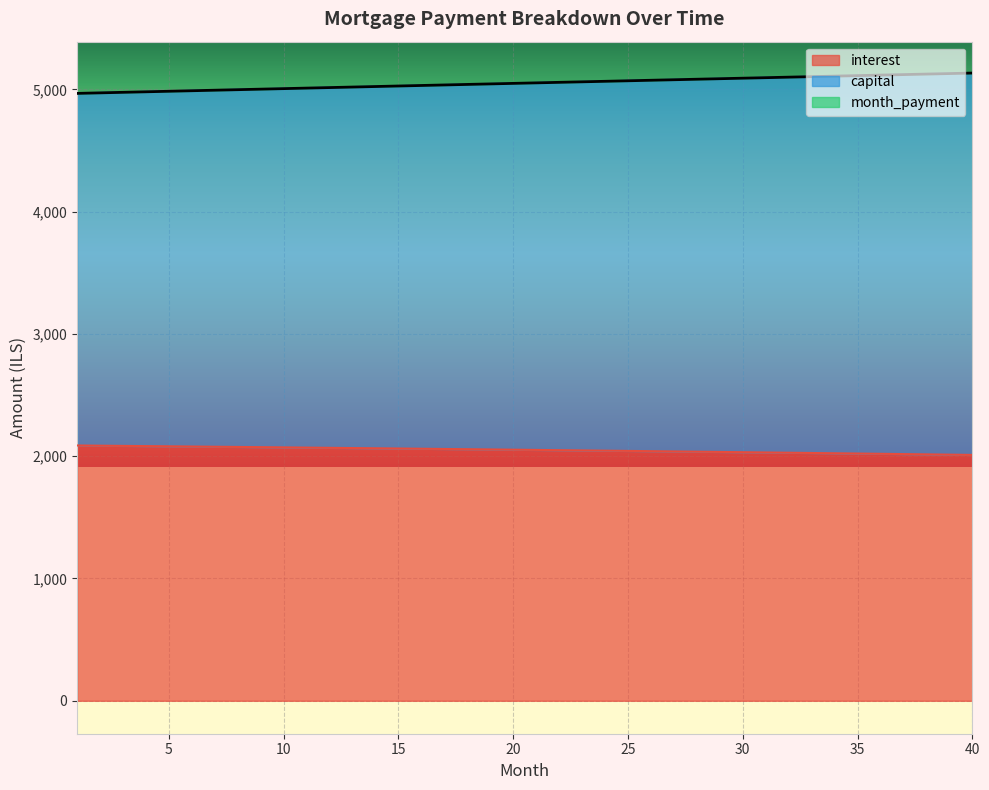

What is the value of the interest point at the 14th from the left?

2064.8